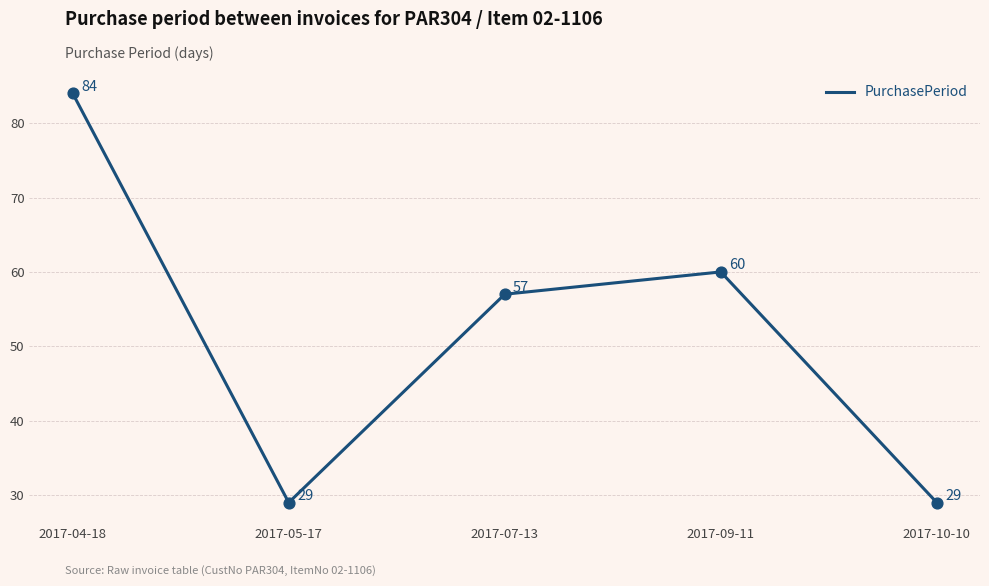

Which has a higher value, 2017-07-13 or 2017-05-17?

2017-07-13